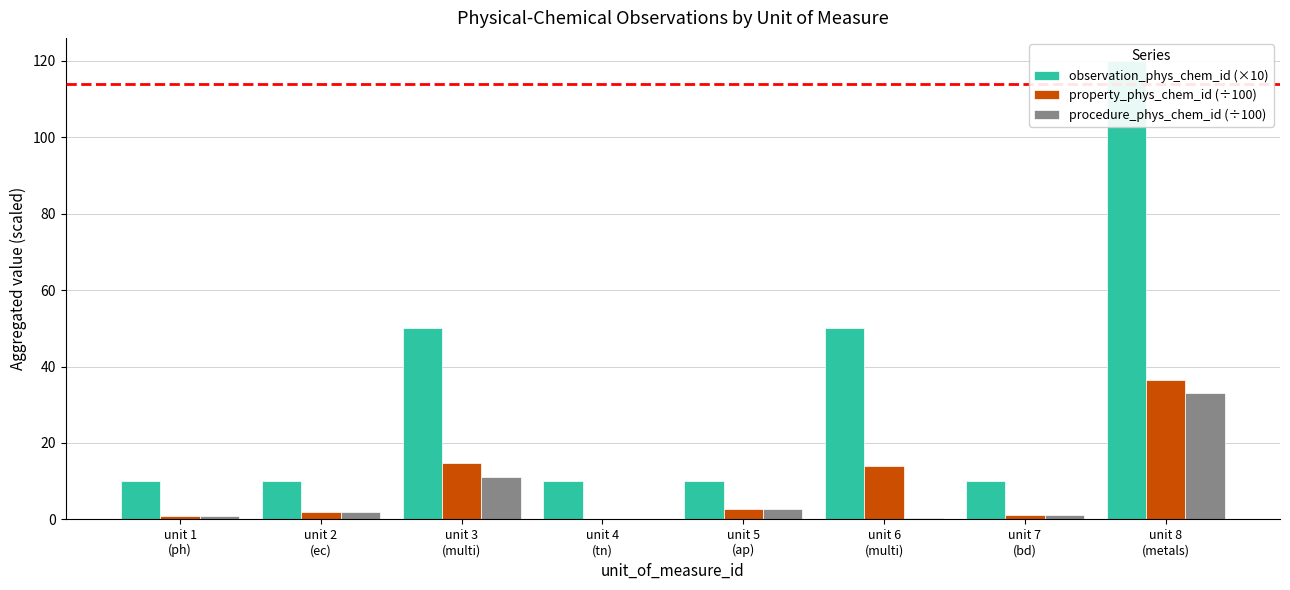

Is it true that property_phys_chem_id (÷100) equals 2.8 at unit 5
(ap)?

True